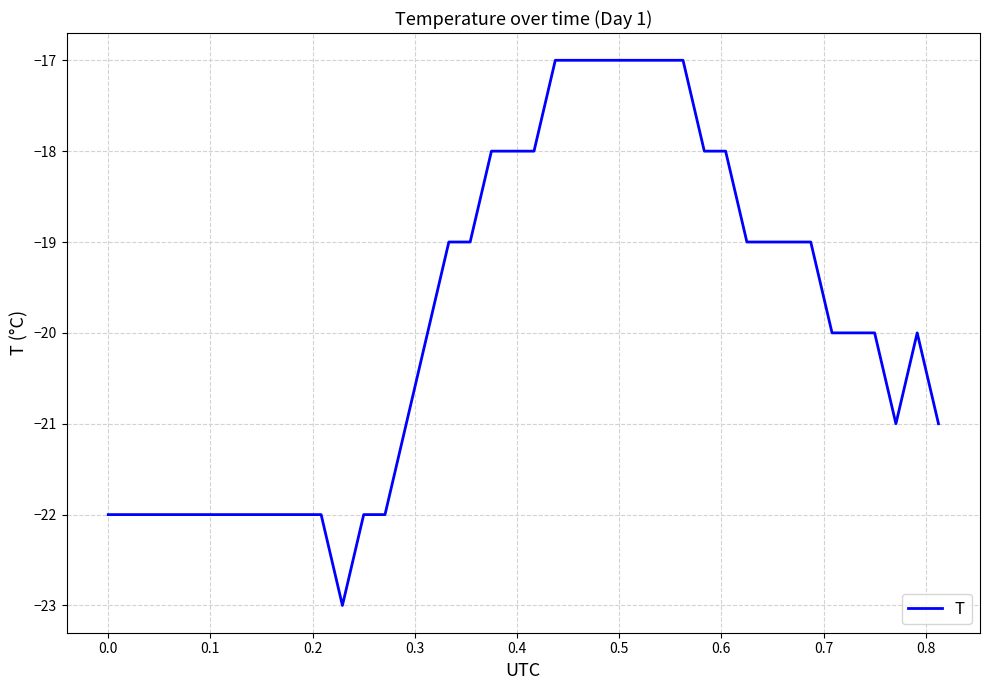

How many distinct data groups are displayed?

1